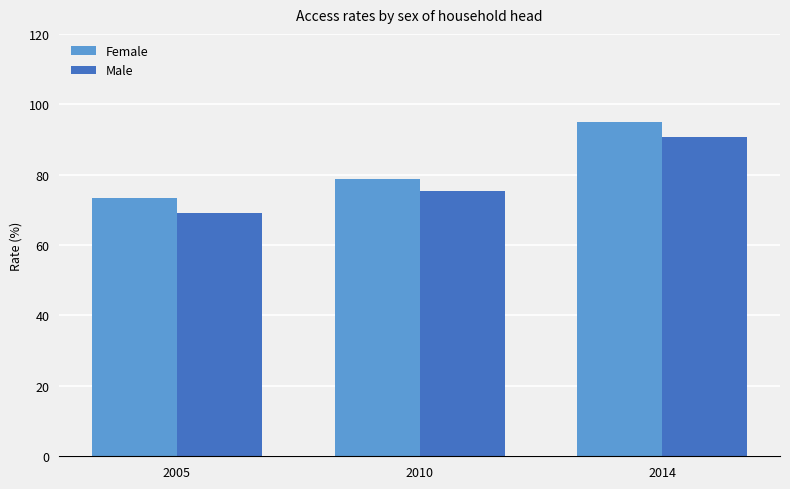

What is the difference between the maximum and minimum values in the Female series?

21.7